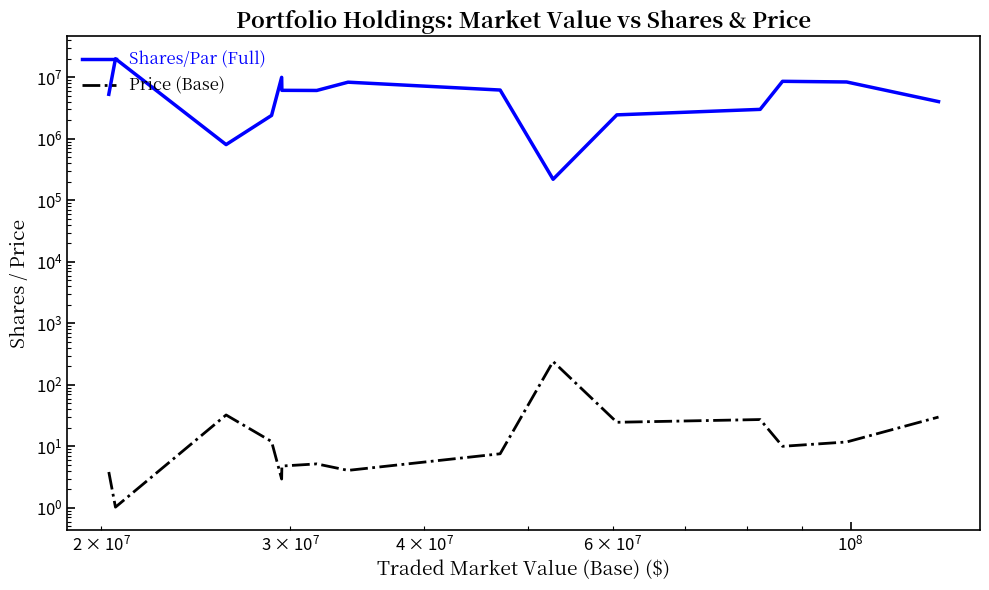

What is the smallest value displayed?

1.0